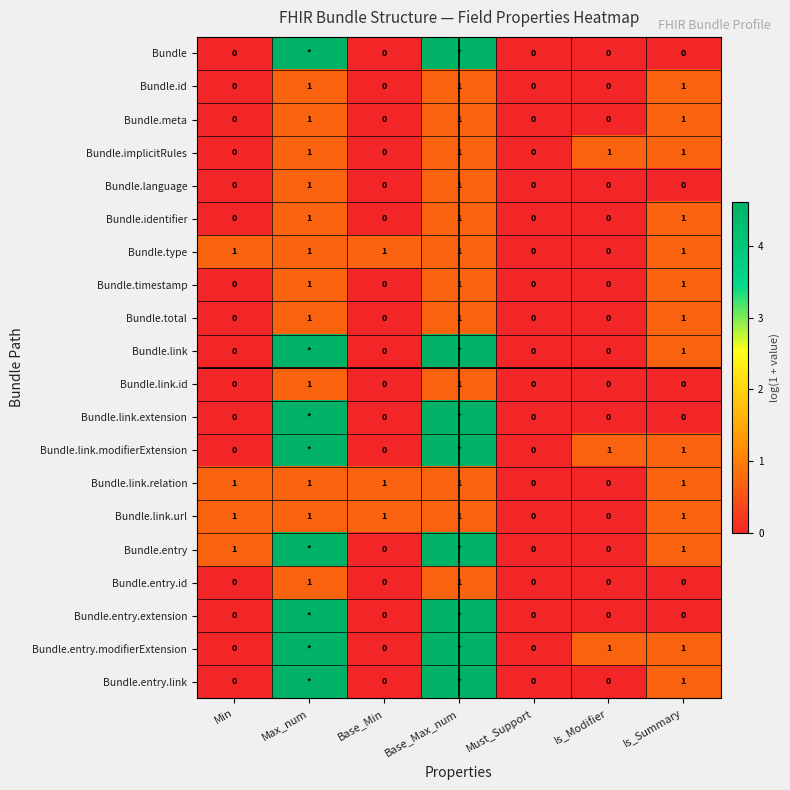

Is the value of Bundle.id at Base_Max_num greater than the value of Bundle.meta at Min?

Yes